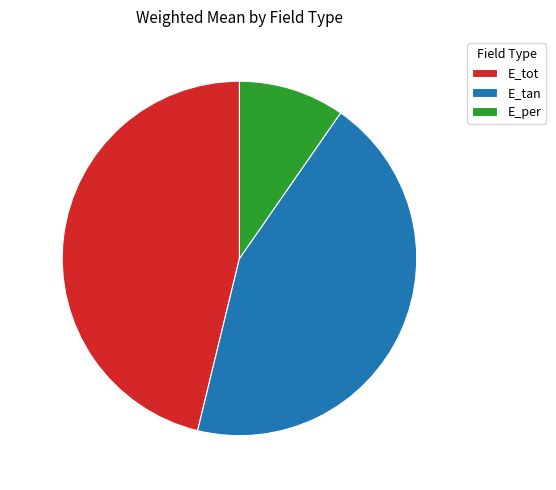

Does any single category account for the majority?

No